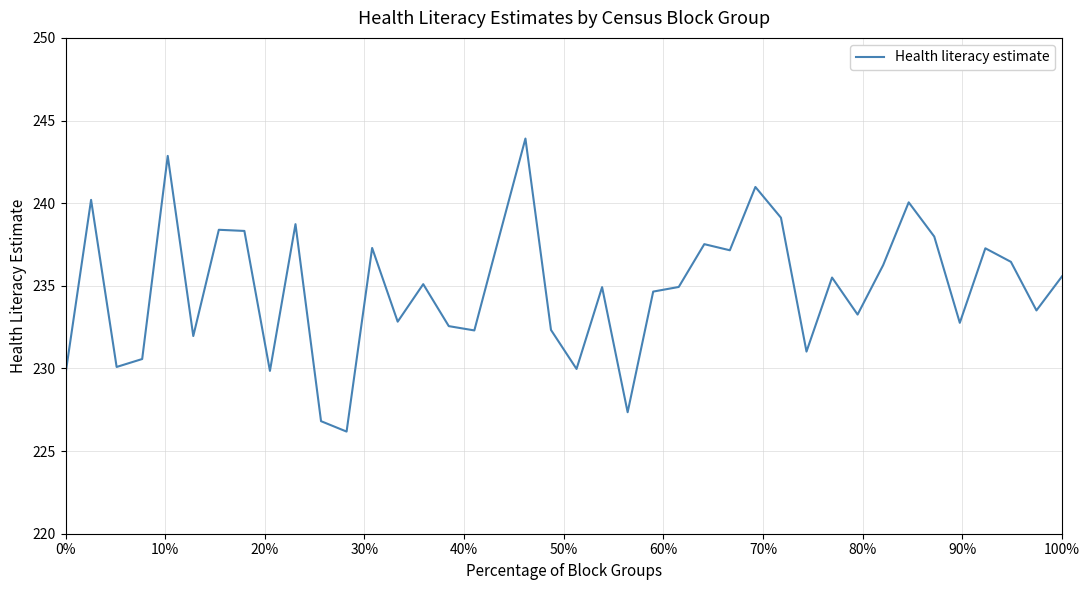

What is the smallest value displayed?

226.2